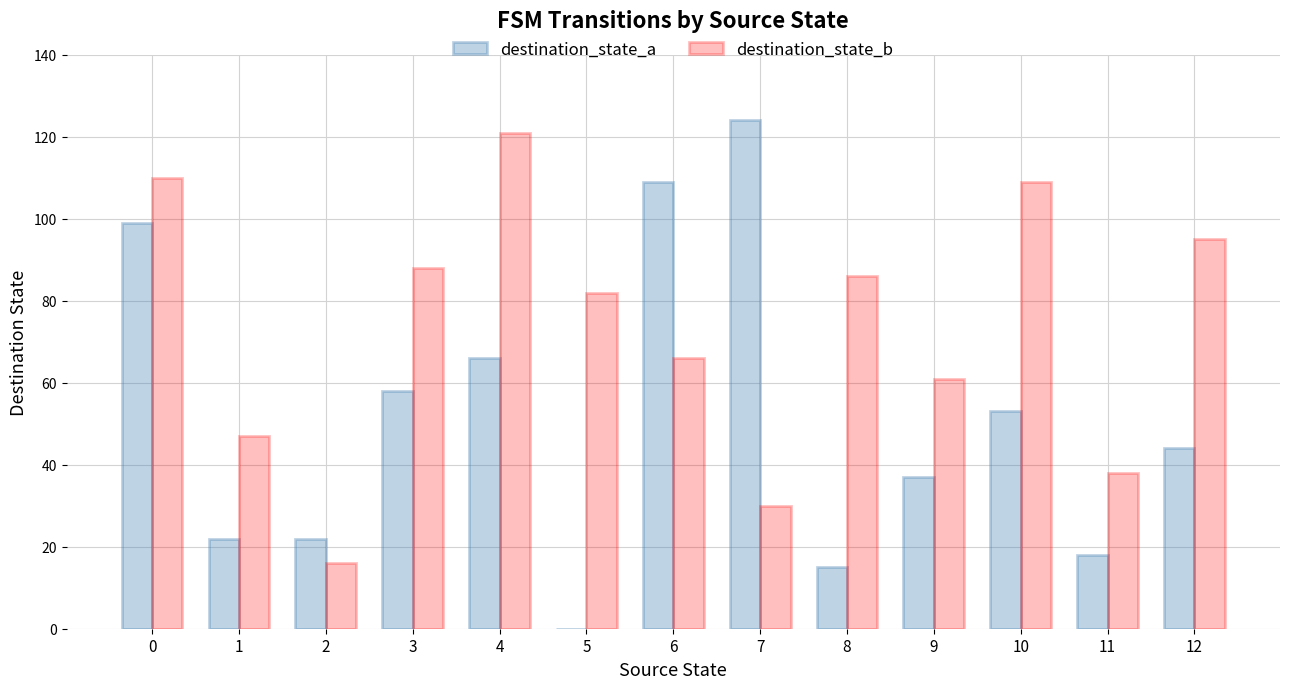

Where is destination_state_b nearest to the value 68?

6